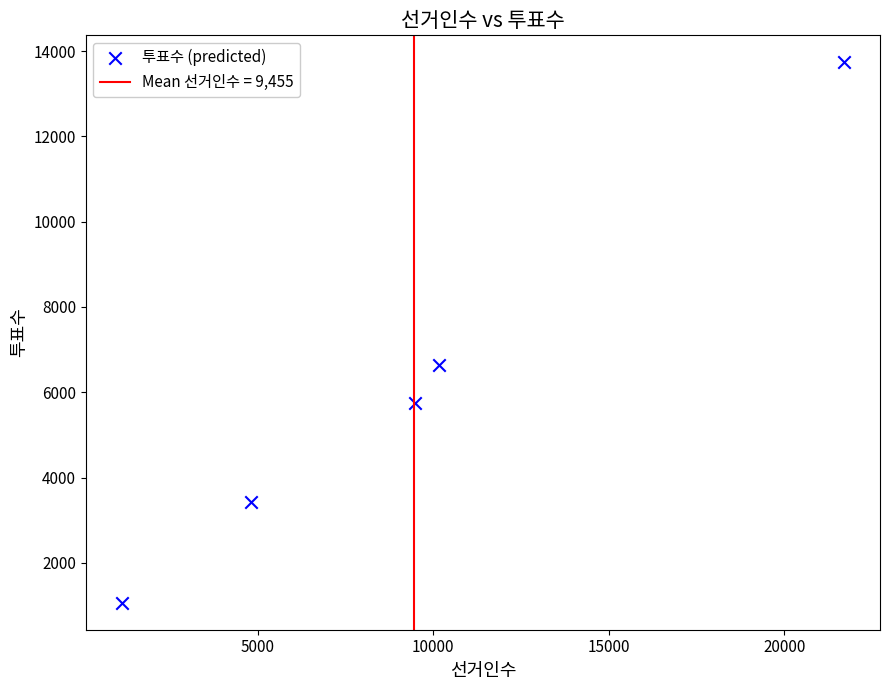

What Y value in the scatter plot is closest to 7401?

6644